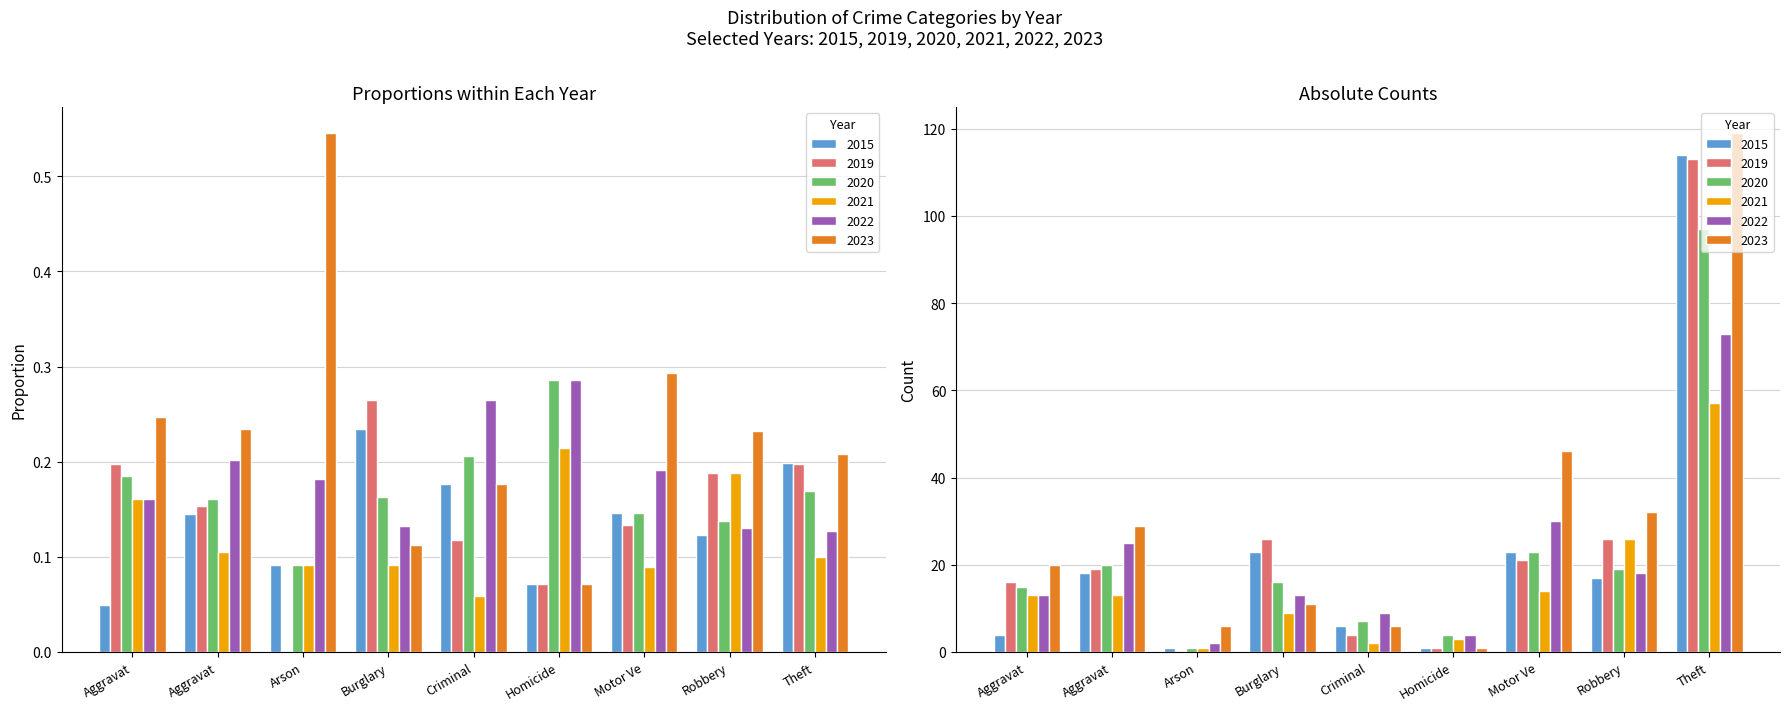

Between Motor Ve and Homicide, which is larger?

Motor Ve